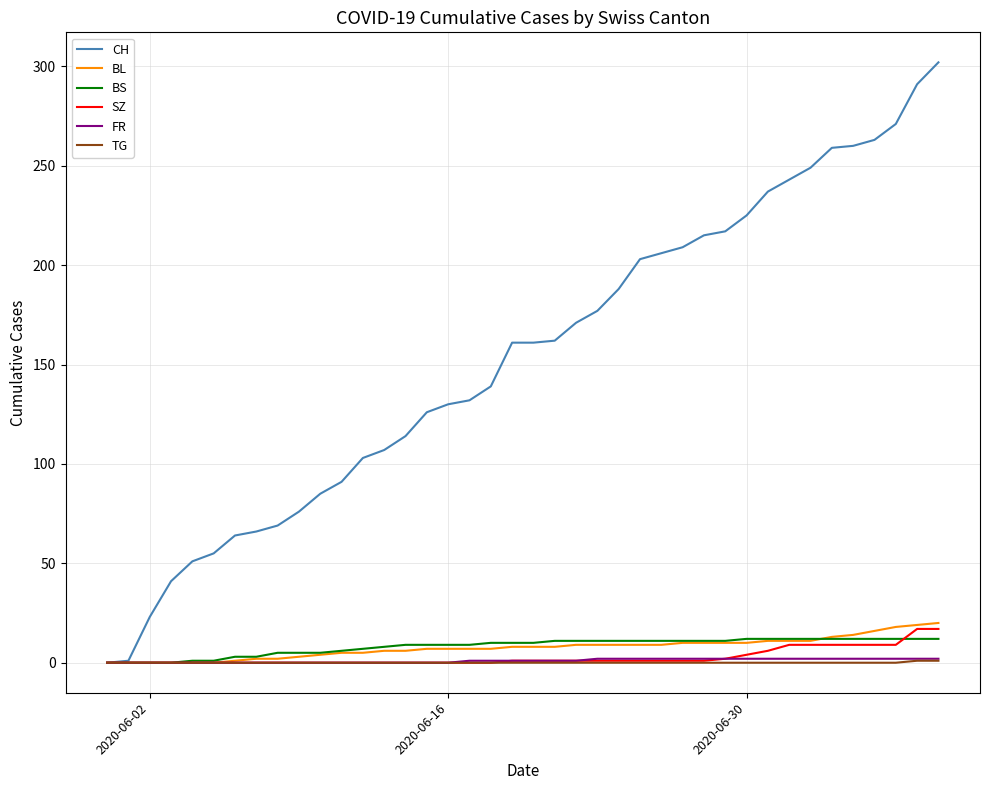

Which series has the widest spread of values?

CH